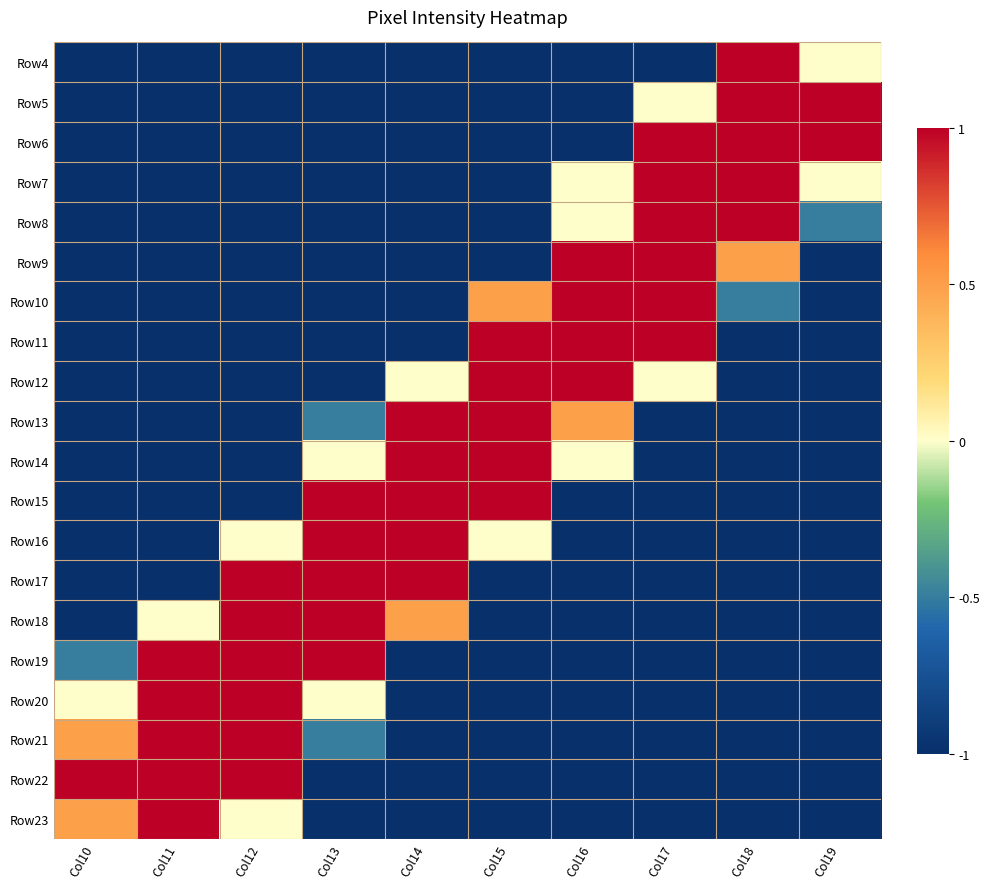

Which category has the lowest value across all series?

Col10